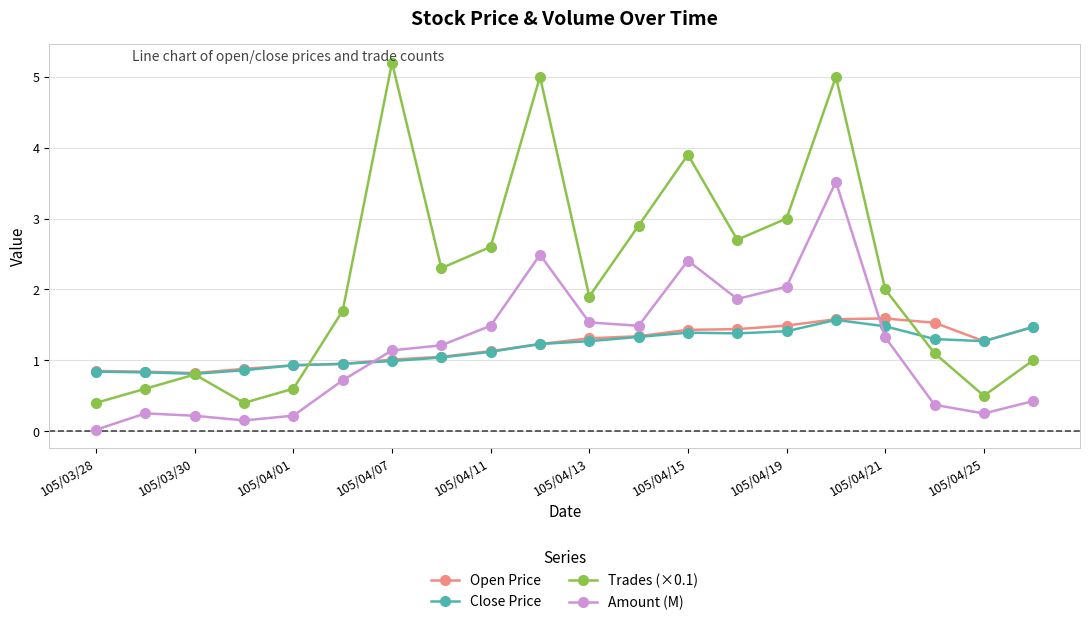

Which series has the largest total across all categories?

Trades (×0.1)